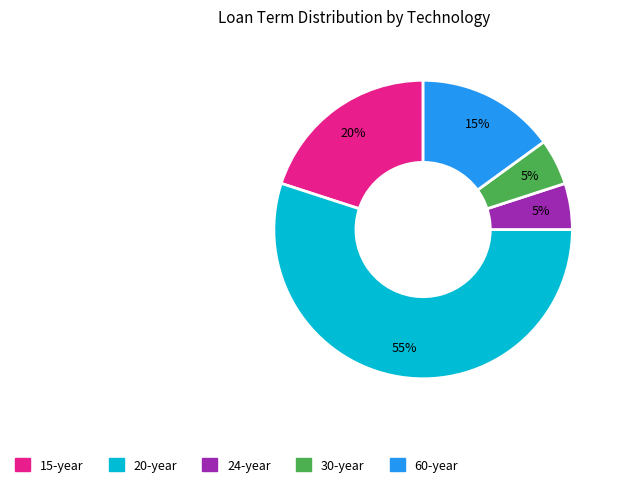

To the nearest percent, what is the average slice percentage?

20%